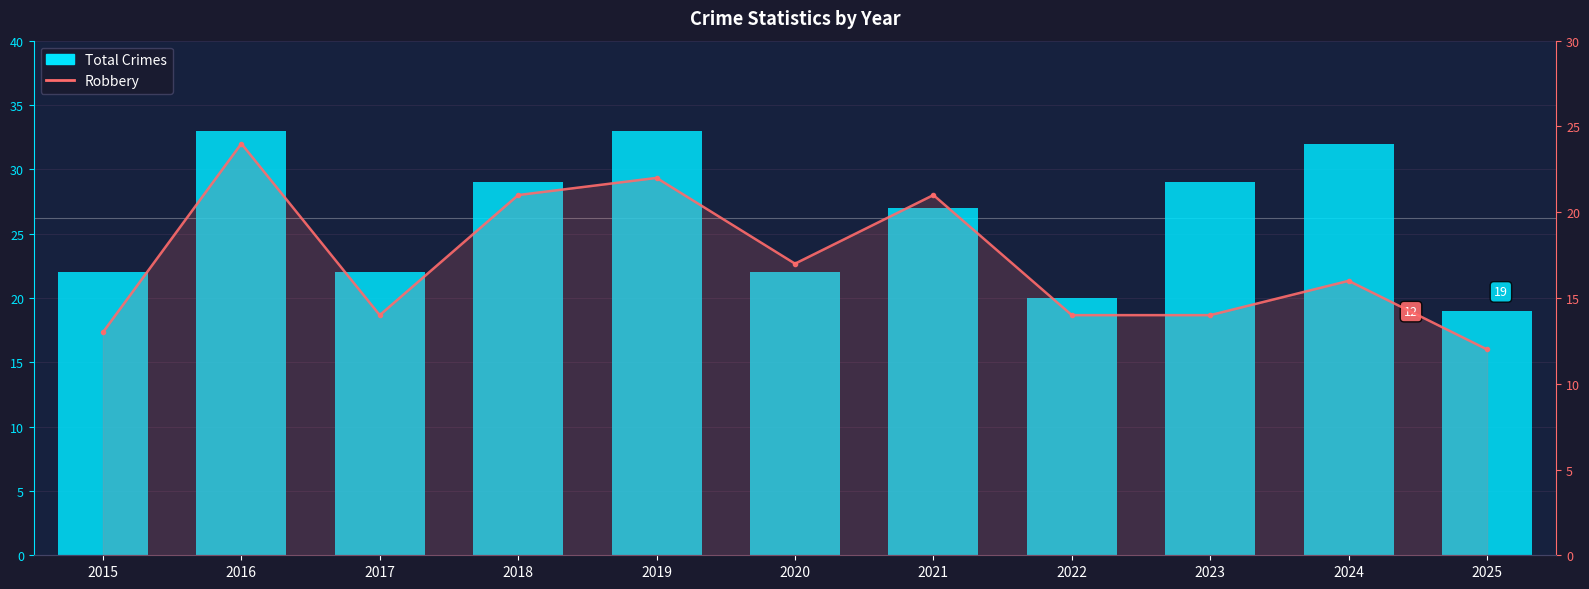

What are all the series names shown in the legend?

Total Crimes, Robbery